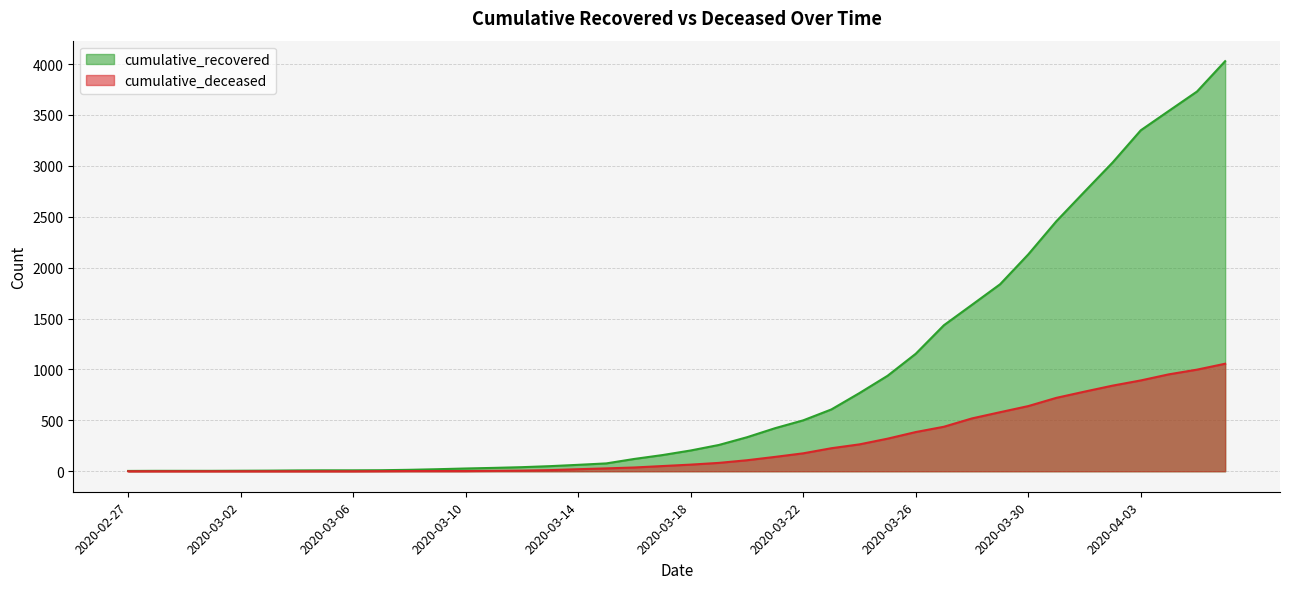

Which category has the lowest value in the cumulative_deceased series?

2020-02-27